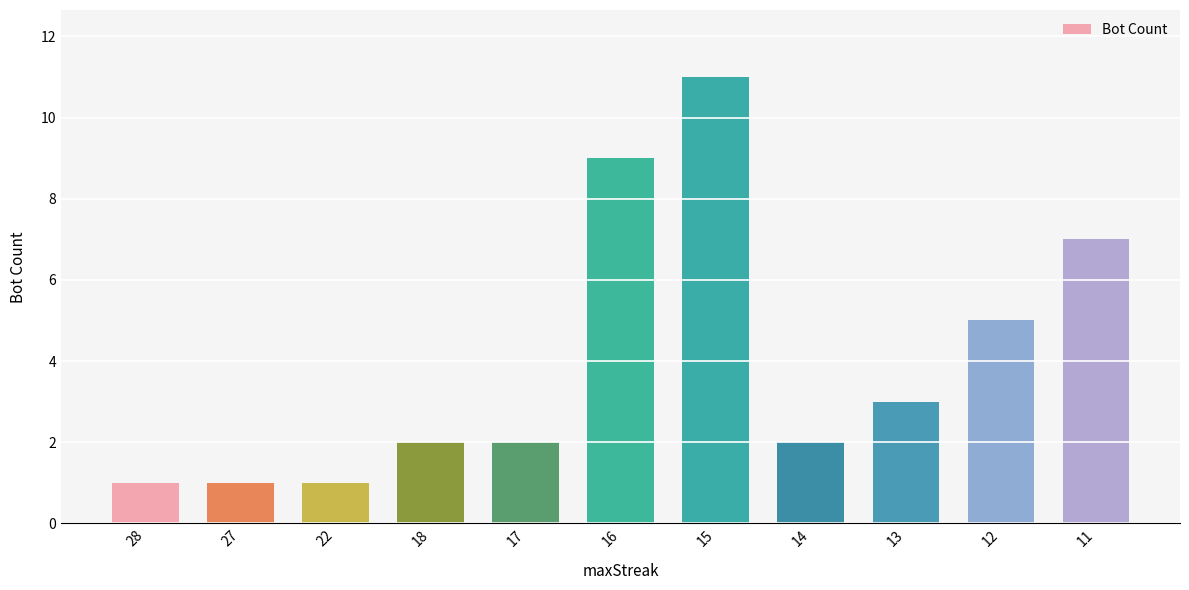

What is the sum of all values?

44